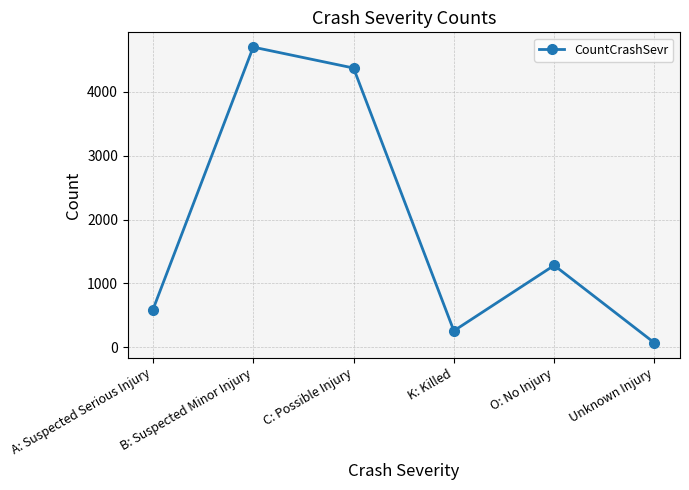

What is the approximate value at K: Killed, to the nearest 100?

300